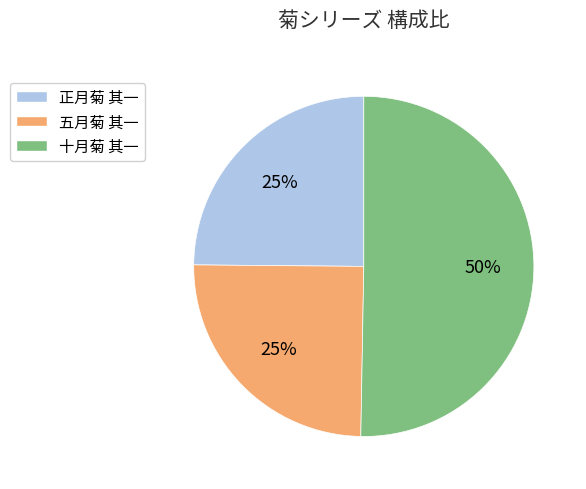

What percentage is the 十月菊 其一 slice, to the nearest percent?

50%